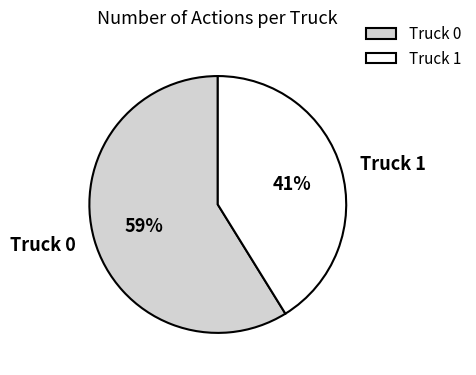

Rank the categories by value from lowest to highest.

Truck 1, Truck 0